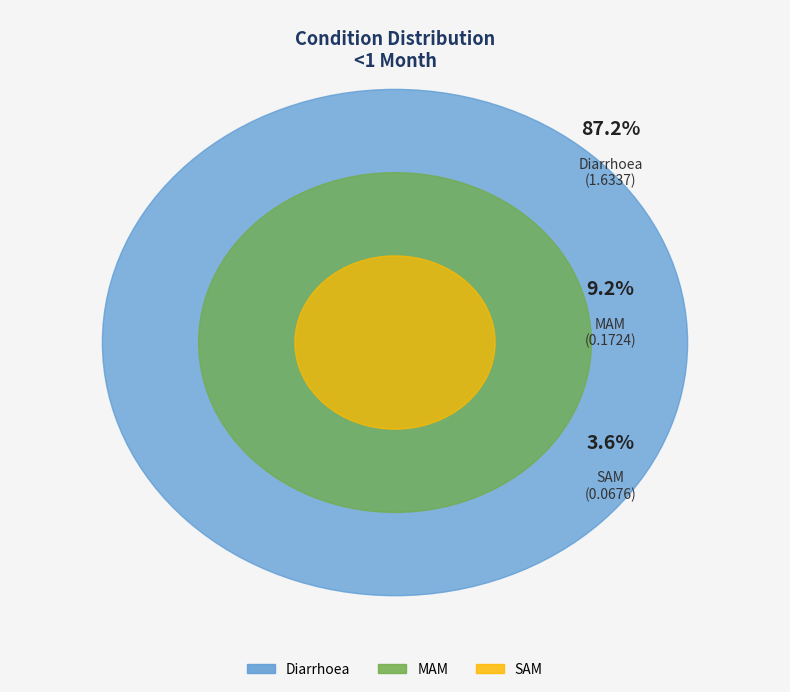

What is the smallest slice in the pie chart?

SAM